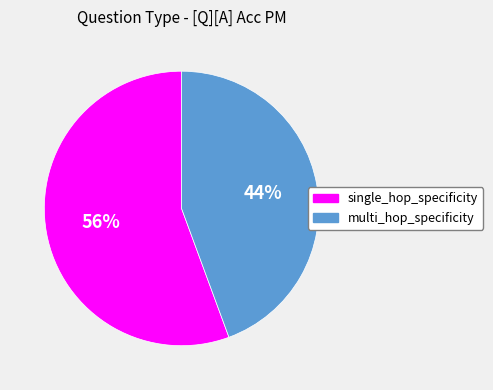

Which slice is the largest?

single_hop_specificity